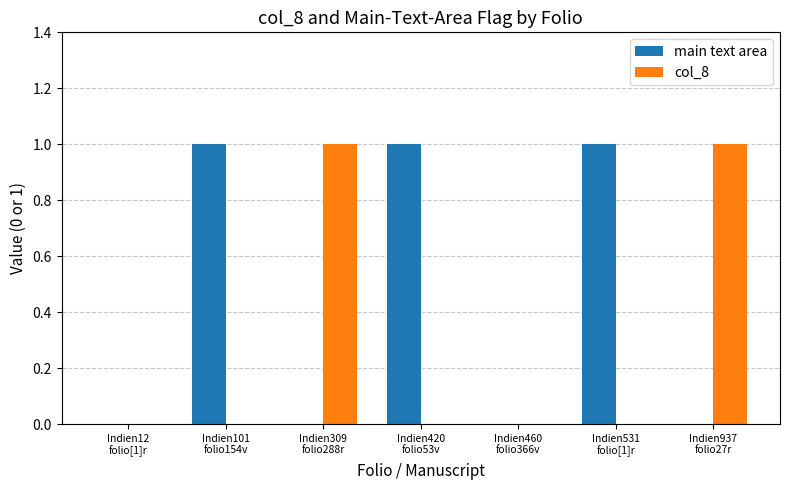

What is the total value across all series at Indien309
folio288r?

1